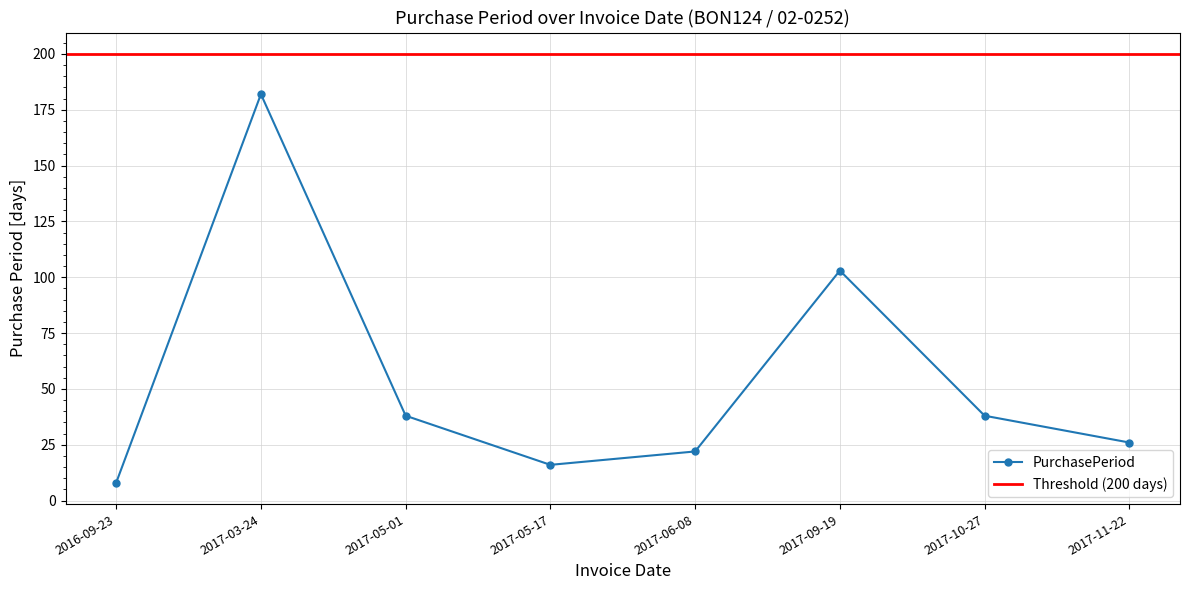

The value at 2016-09-23 is 5. True or false?

False